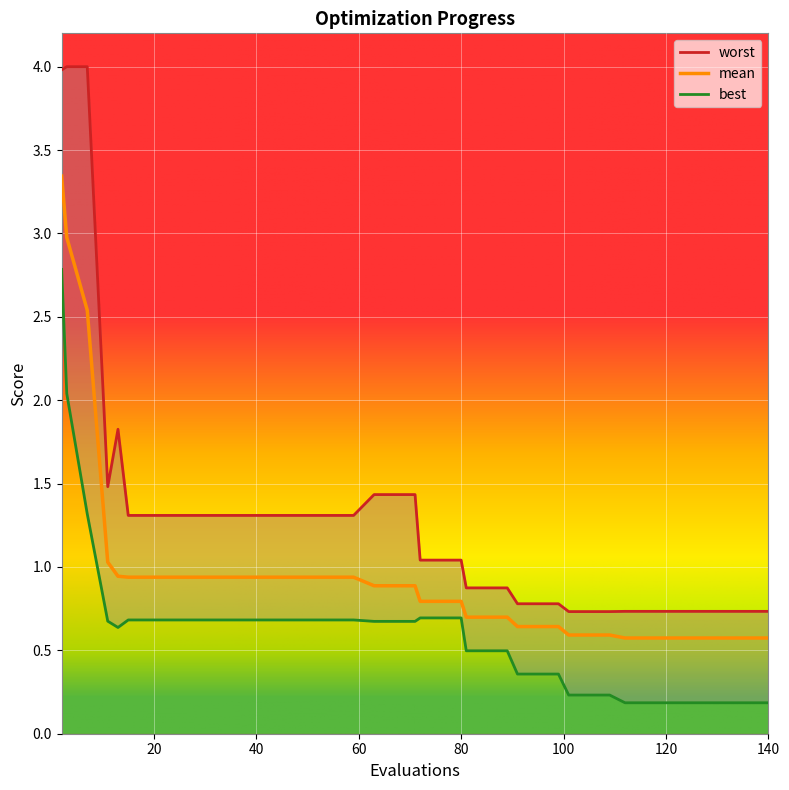

What is the value of the mean point at the 20th from the left?

0.9